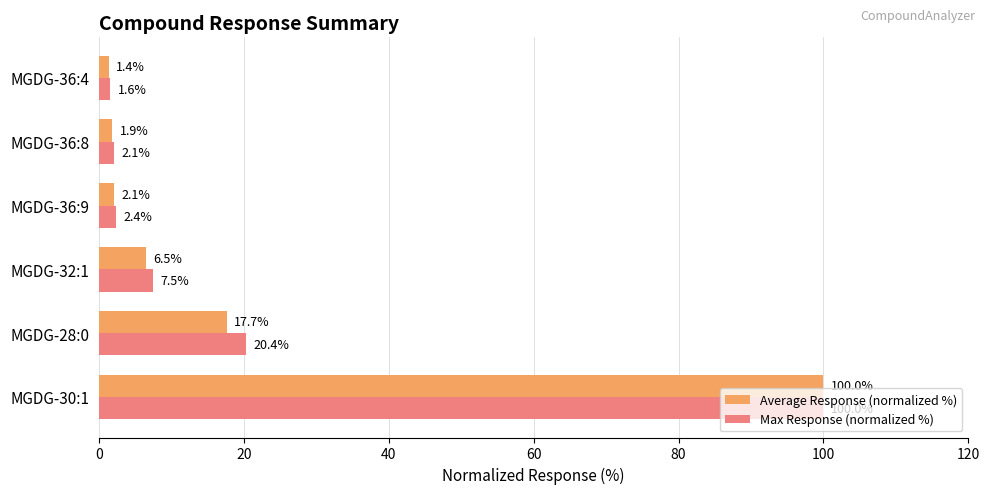

True or false: Max Response (normalized %) has a value of 20.4 at MGDG-28:0.

True